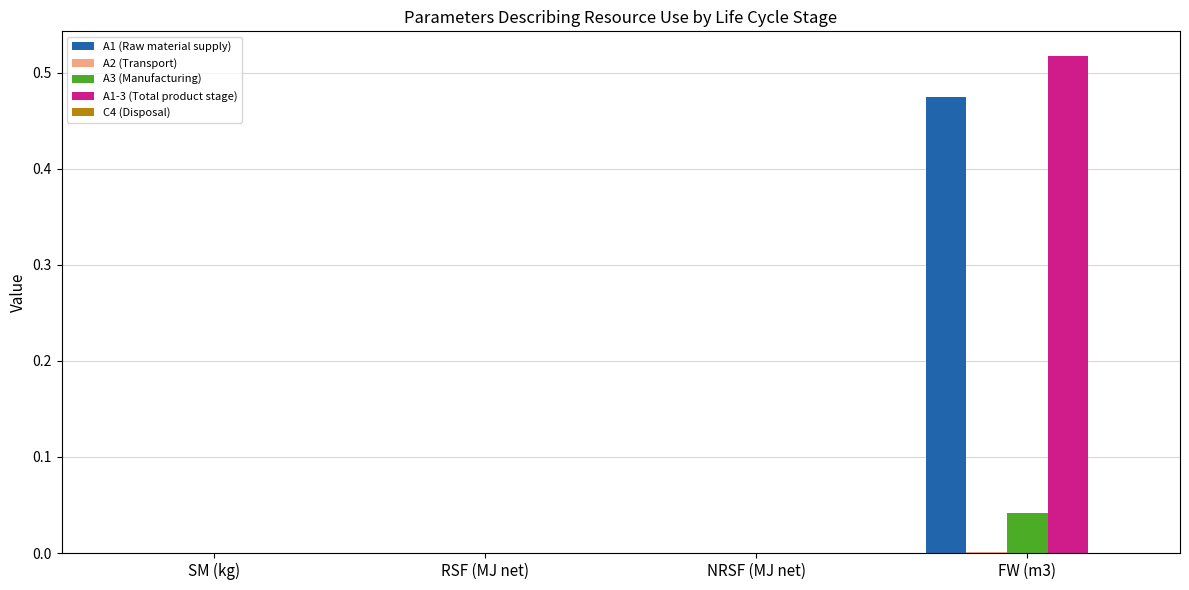

At which category is the sum across all series the highest?

FW (m3)